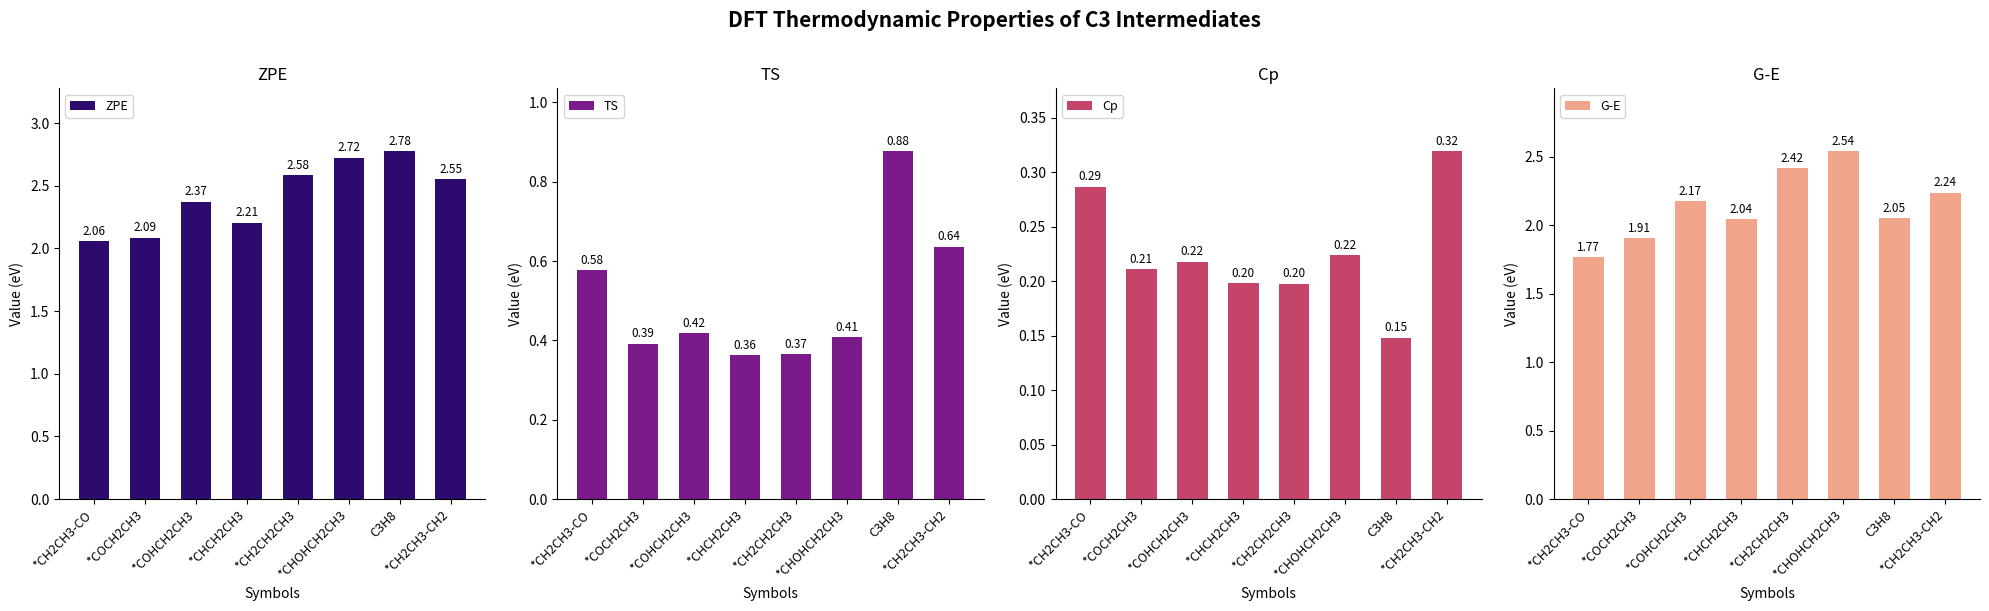

Between *CHCH2CH3 and *CHOHCH2CH3, which series saw the biggest shift?

ZPE